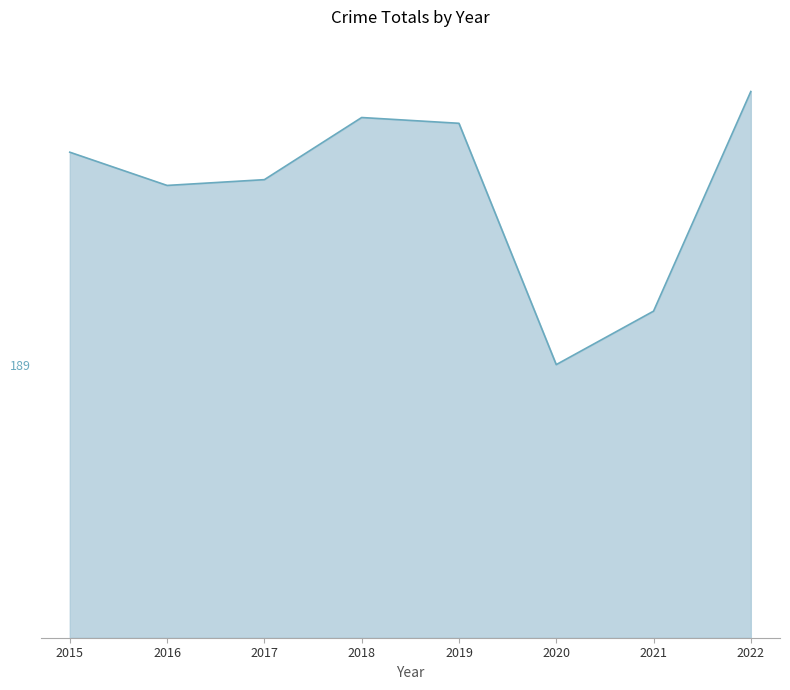

Does the chart have visible grid lines?

No